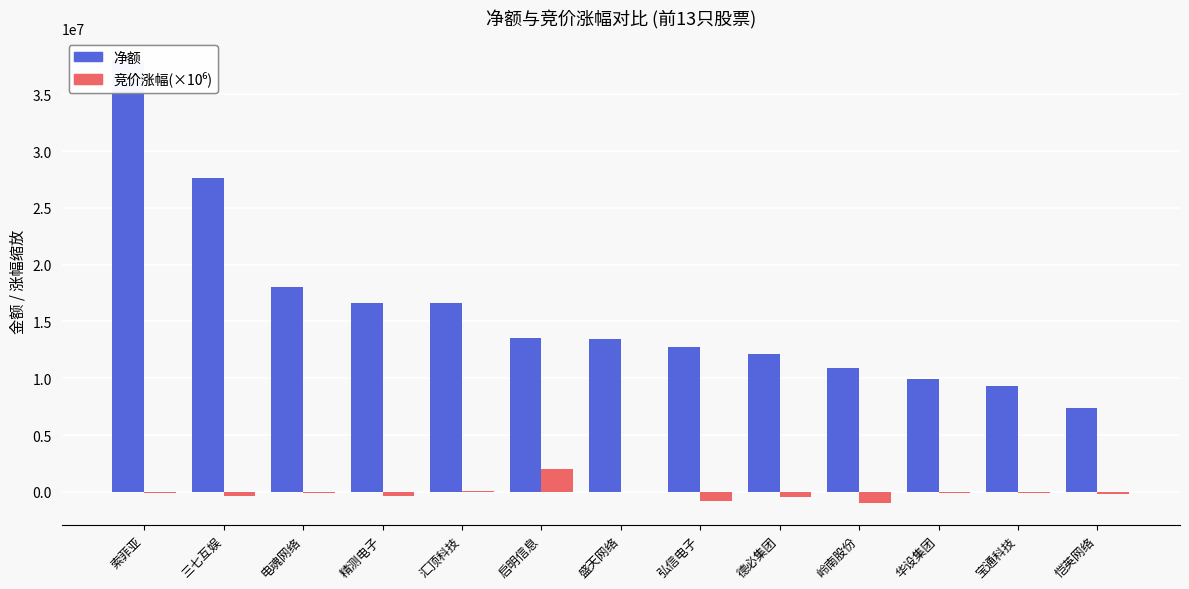

What is the maximum value for 净额?

38018751.0